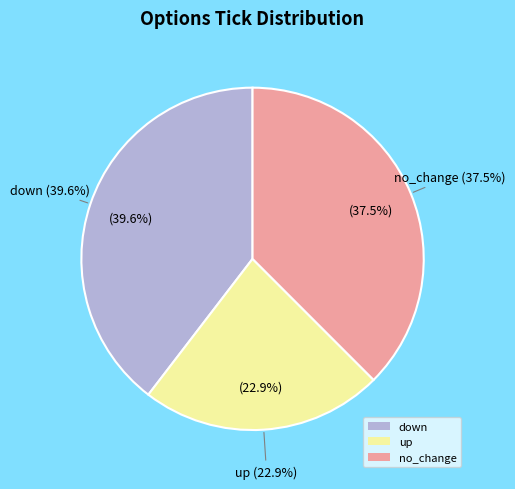

What percentage do down and no_change together represent?

77.1%